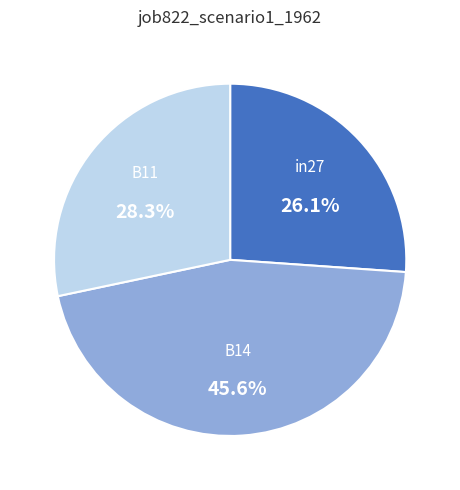

Which has a higher value, in27 or B14?

B14